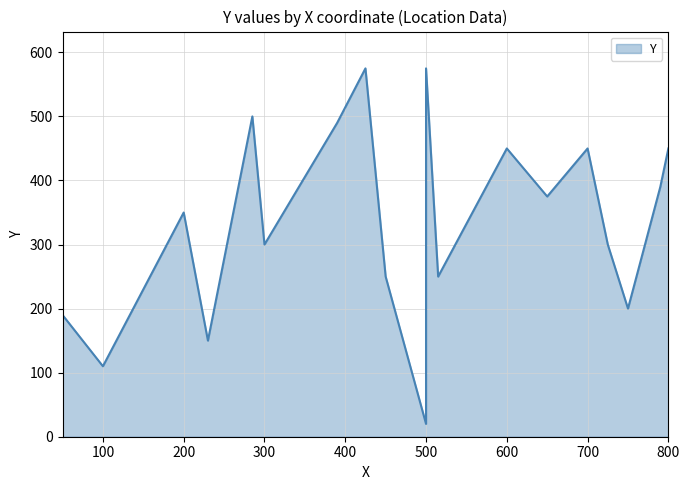

The chart shows a value of 450 at C. True or false?

True